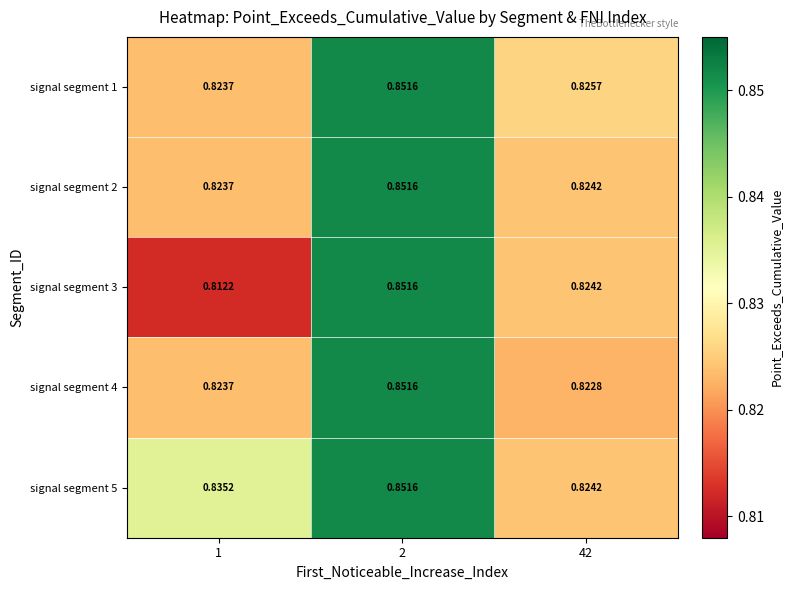

Which series has the largest range (max minus min)?

signal segment 3